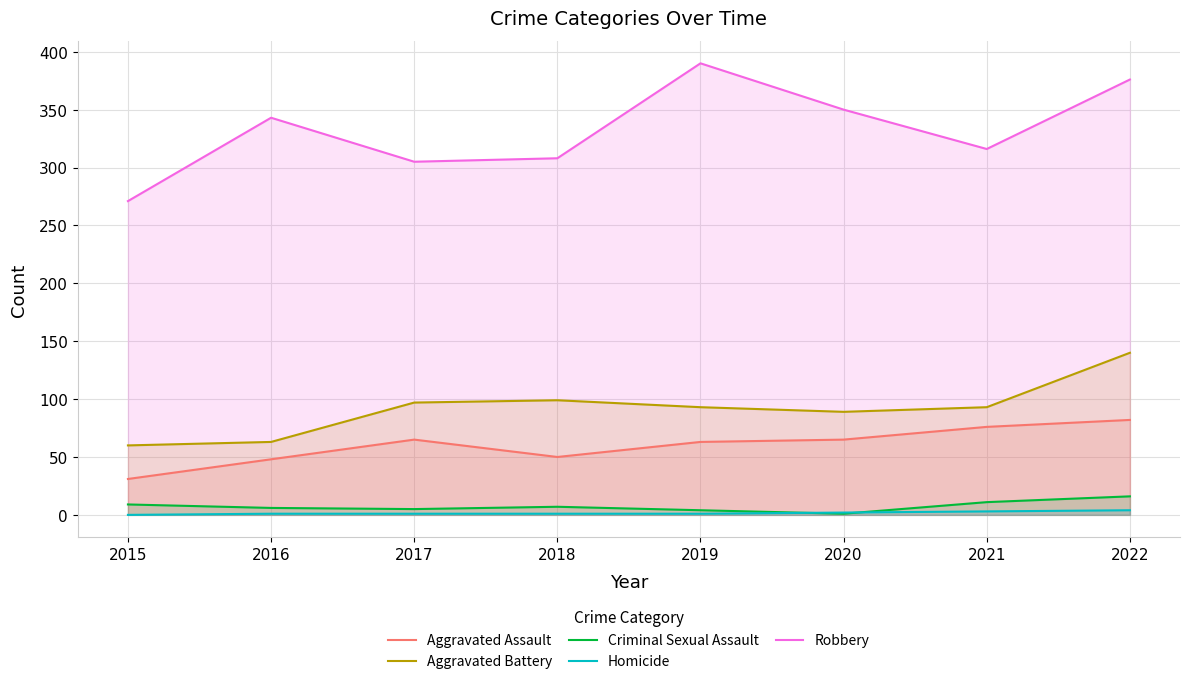

Does the chart have visible grid lines?

Yes